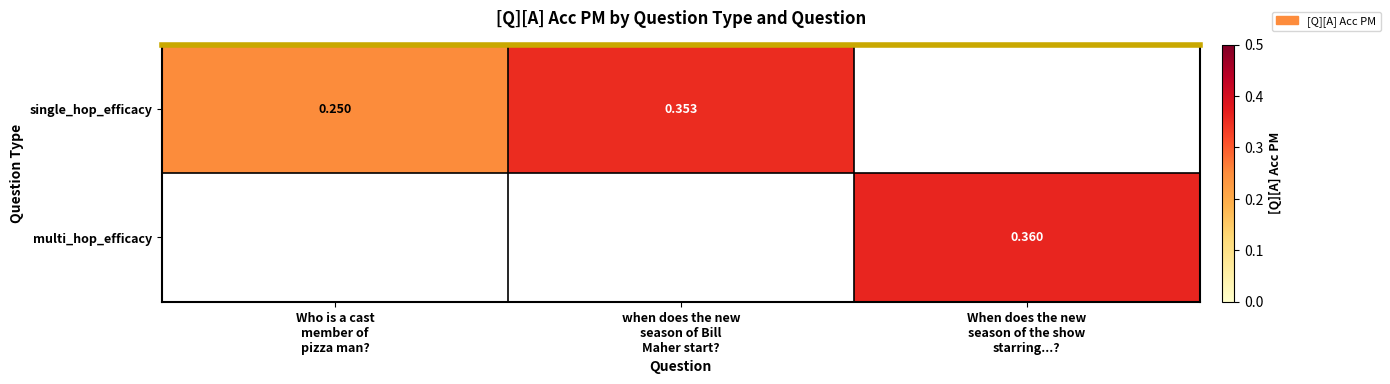

True or false: multi_hop_efficacy has a value of 0.4 at When does the new season of the show starring...?.

True